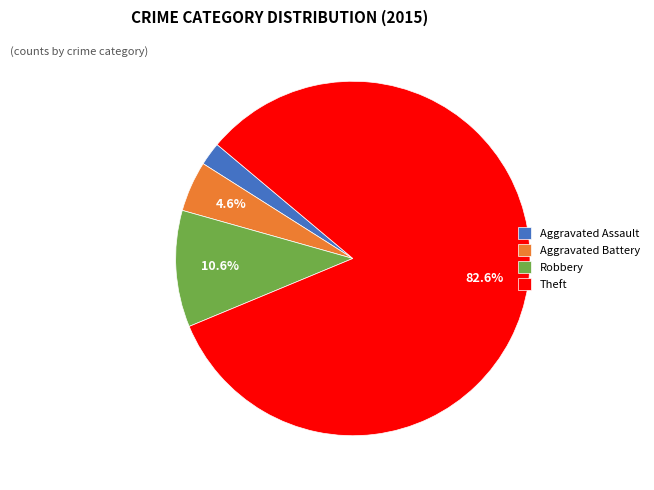

To the nearest percent, what is the combined percentage of Aggravated Battery and Theft?

87%